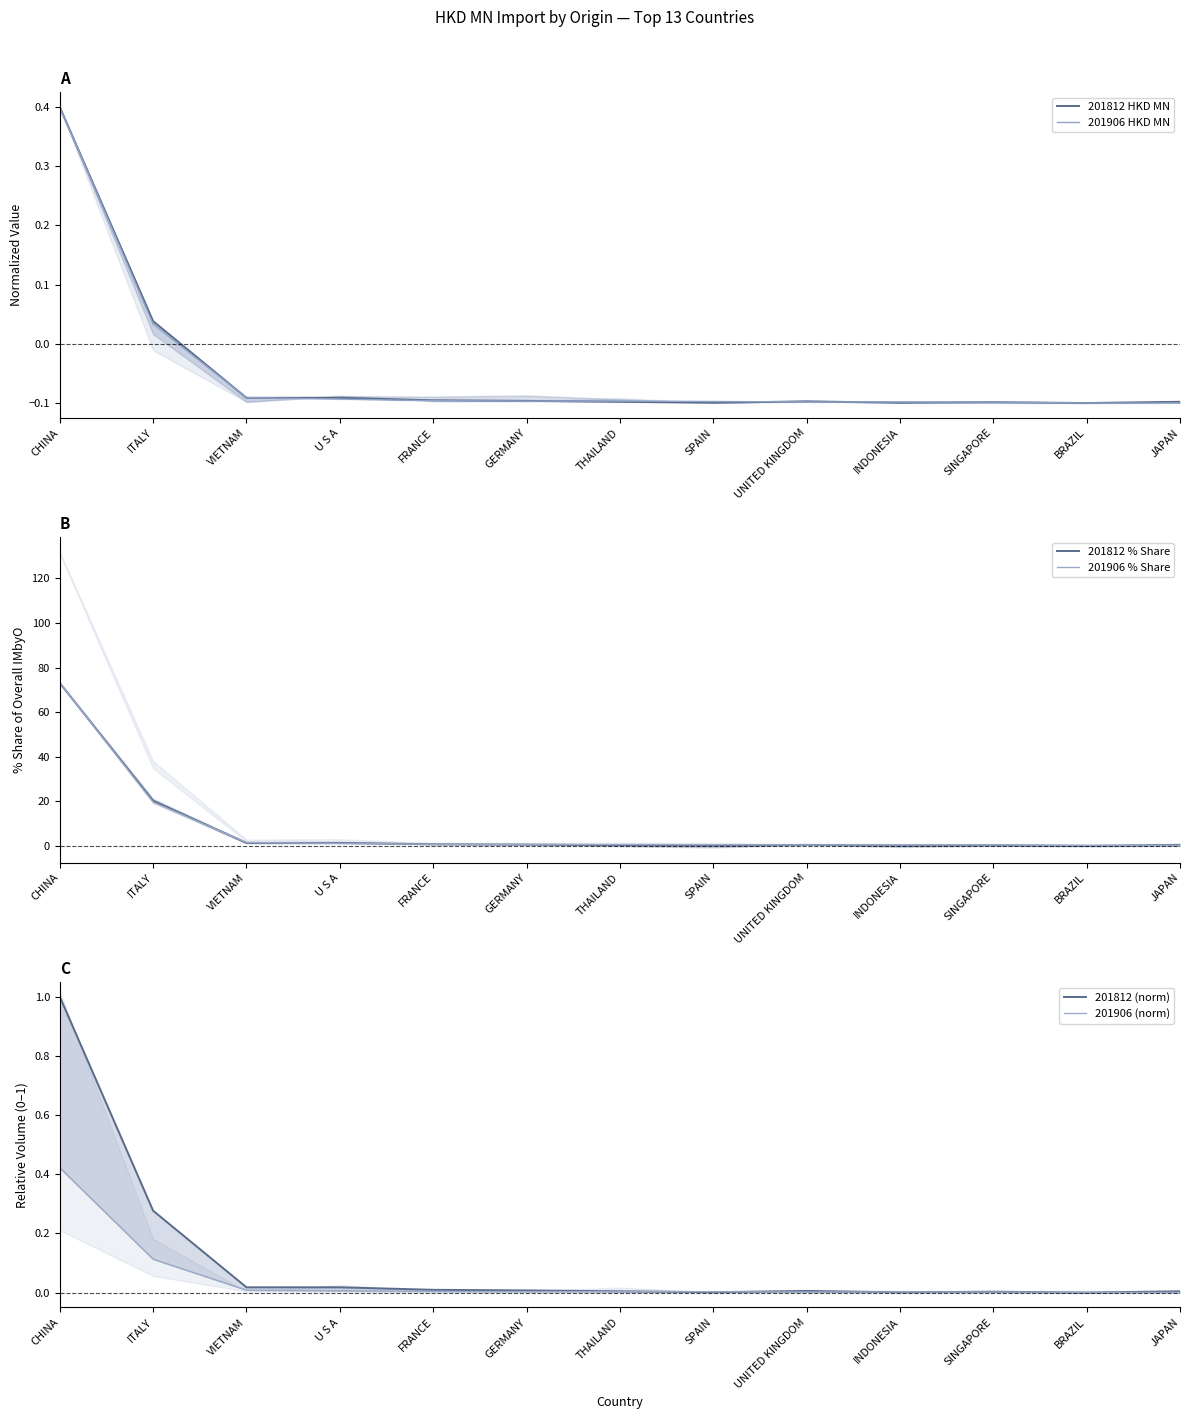

The 201812 % Share series shows 0.0 at BRAZIL. True or false?

True